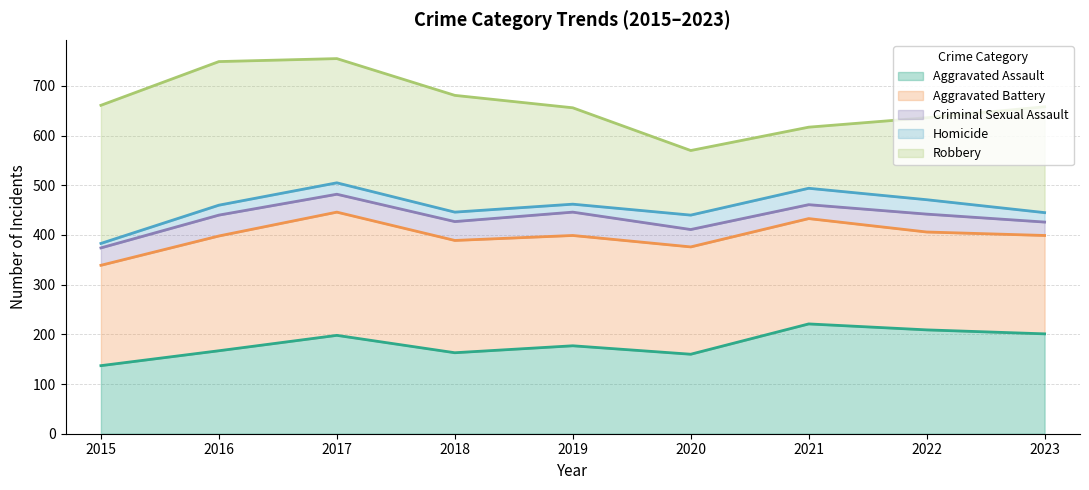

What is the highest value of the Aggravated Assault series?

221